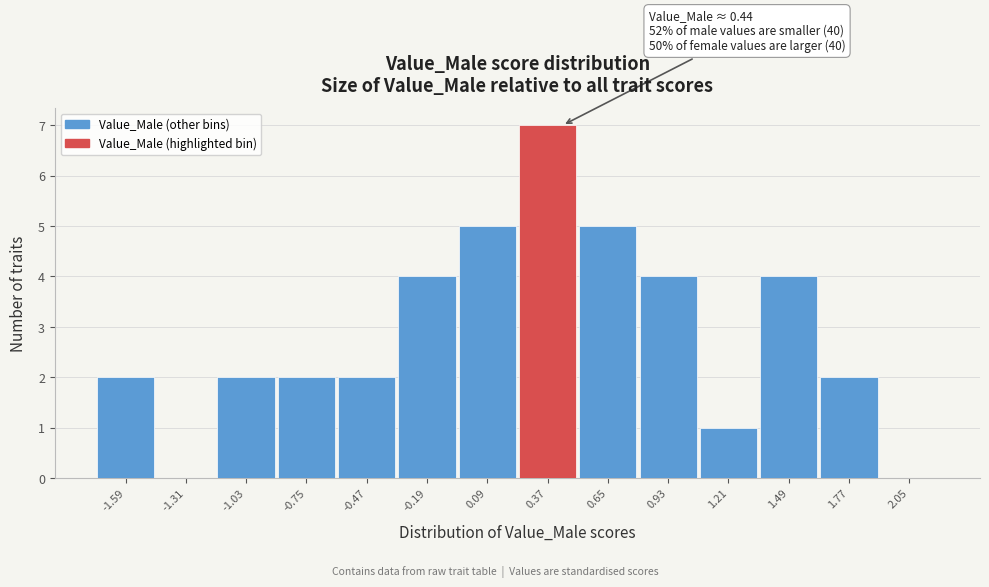

Over which range of the x-axis is the bar tallest?

0.25 to 0.50